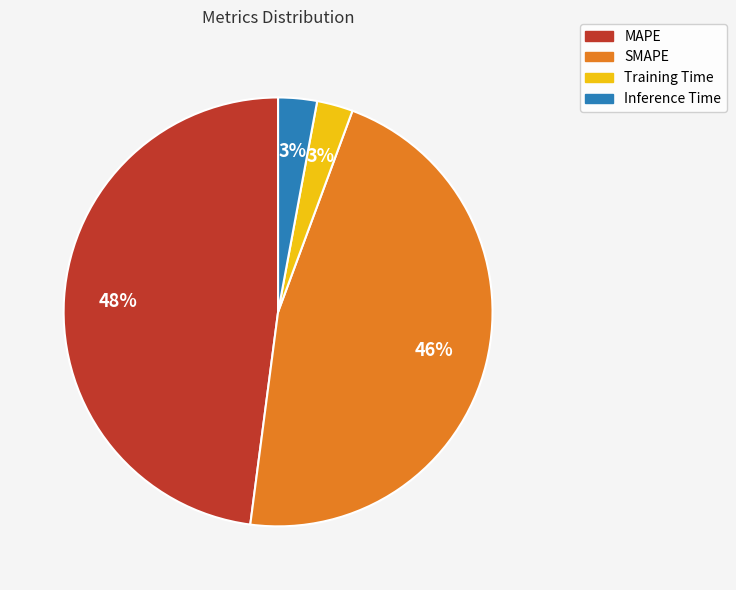

How many segments does this pie chart have?

4